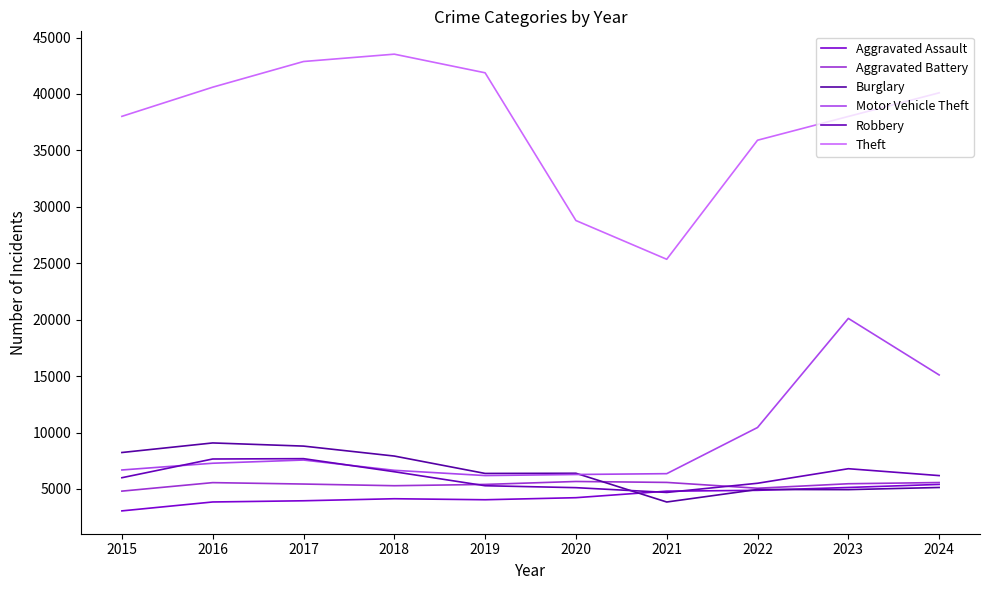

Rank the series at 2023 from lowest to highest value.

Burglary, Aggravated Assault, Aggravated Battery, Robbery, Motor Vehicle Theft, Theft